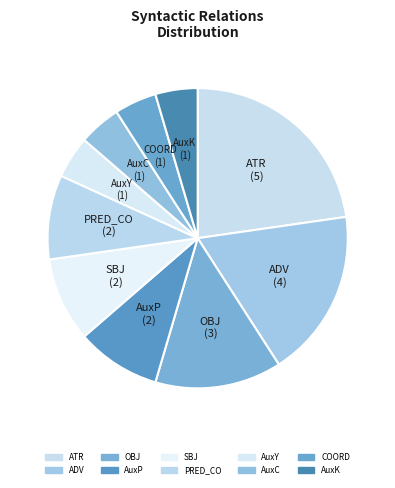

Combined, do SBJ and AuxP account for over 50%?

No